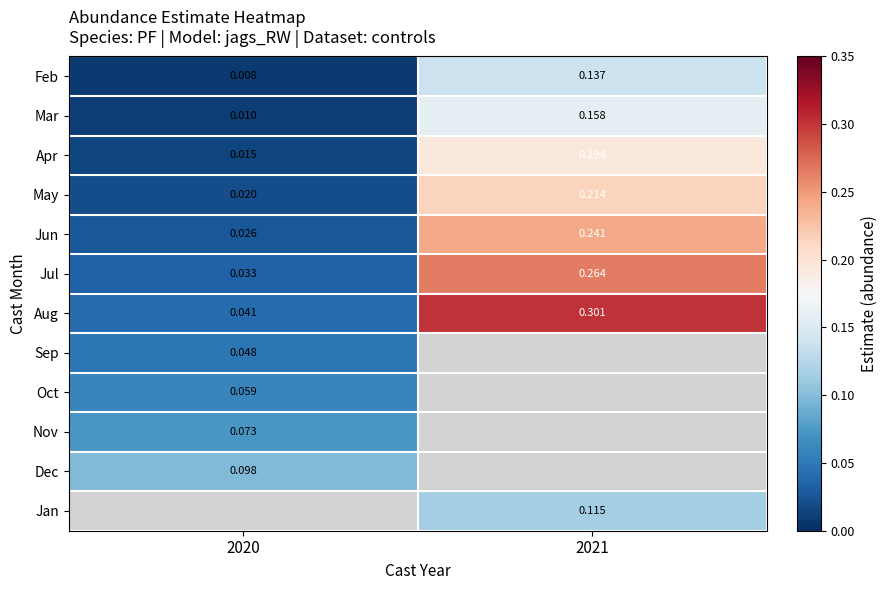

Which series changed the most between 2020 and 2021?

Aug